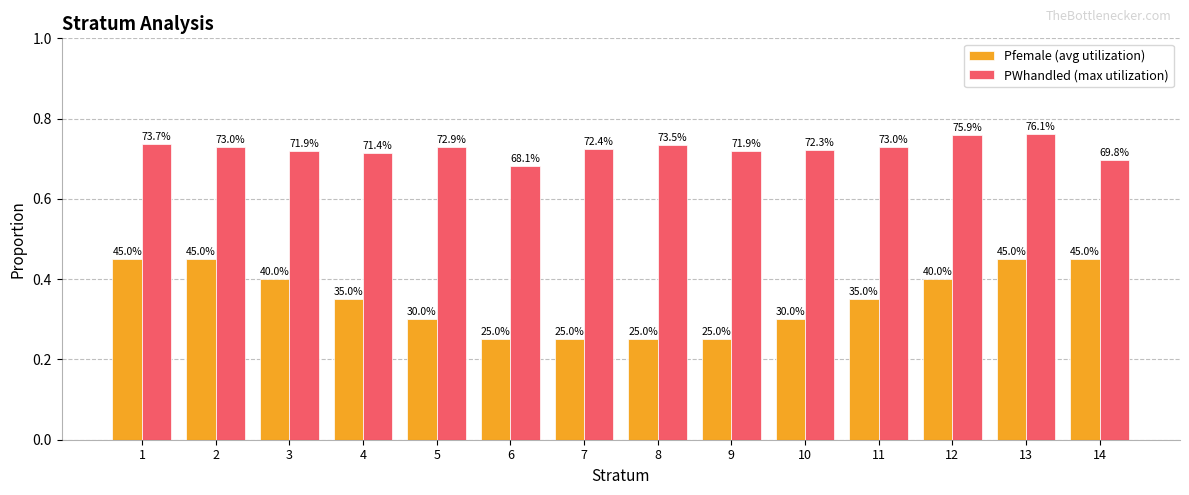

Does the chart contain any negative values?

No